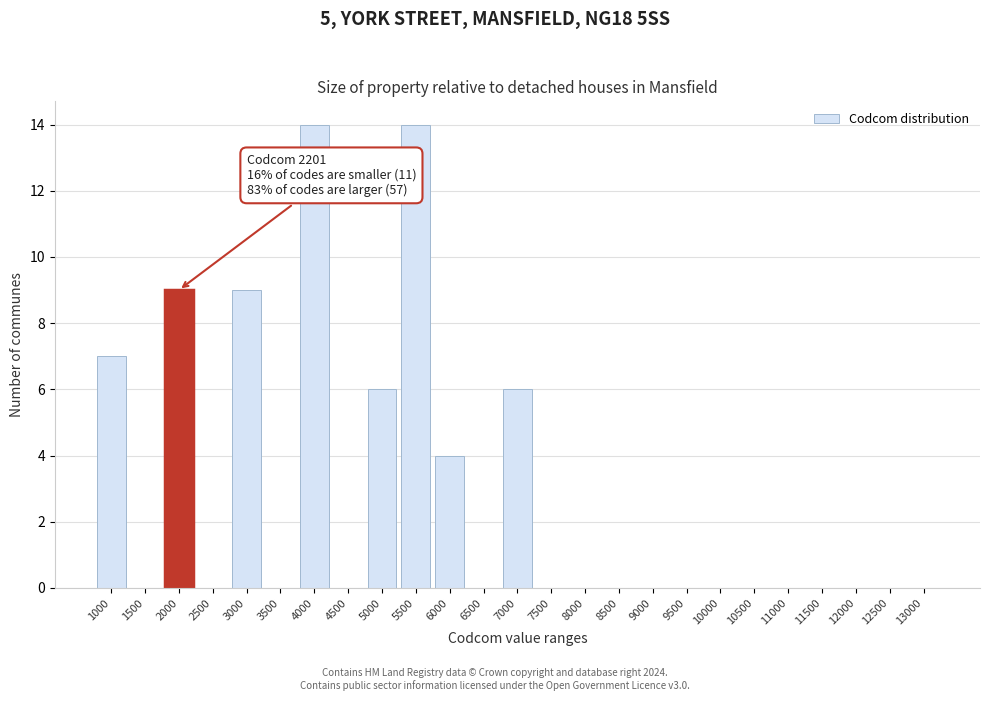

Reading left to right, what are all the values shown in this chart?

1000=7	1500=0	2000=9	2500=0	3000=9	3500=0	4000=14	4500=0	5000=6	5500=14	6000=4	6500=0	7000=6	7500=0	8000=0	8500=0	9000=0	9500=0	10000=0	10500=0	11000=0	11500=0	12000=0	12500=0	13000=0